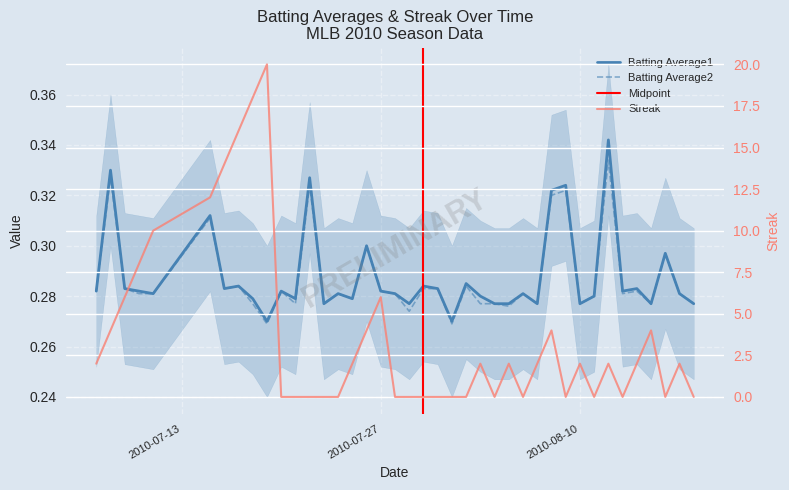

Count the number of categories in the chart.

40